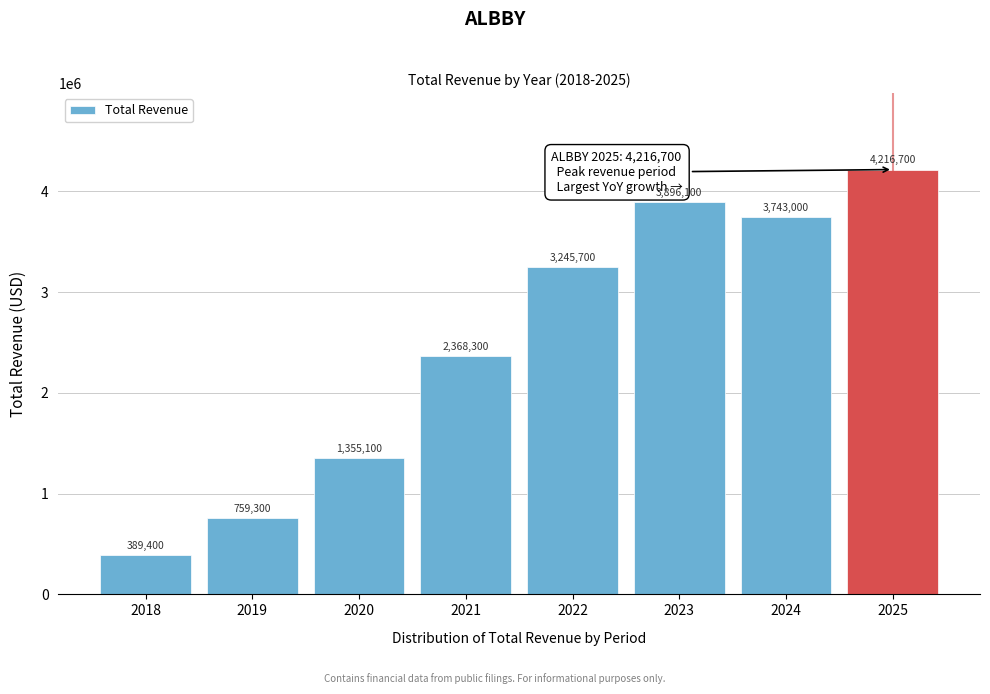

Reading right to left, list all the values displayed in this chart.

4216700	3743000	3896100	3245700	2368300	1355100	759300	389400